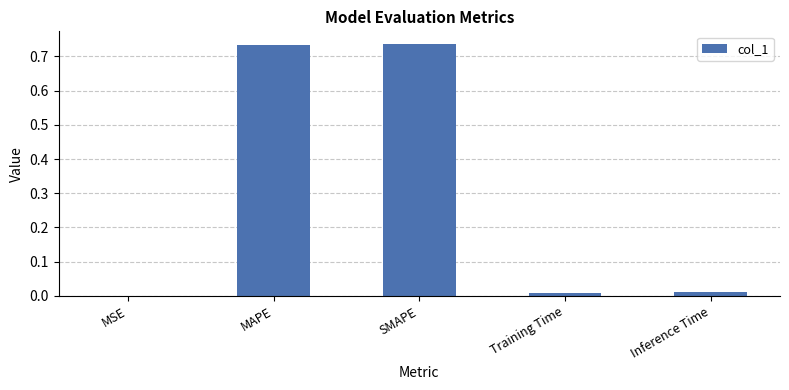

The chart shows a value of 1.1 at SMAPE. True or false?

False